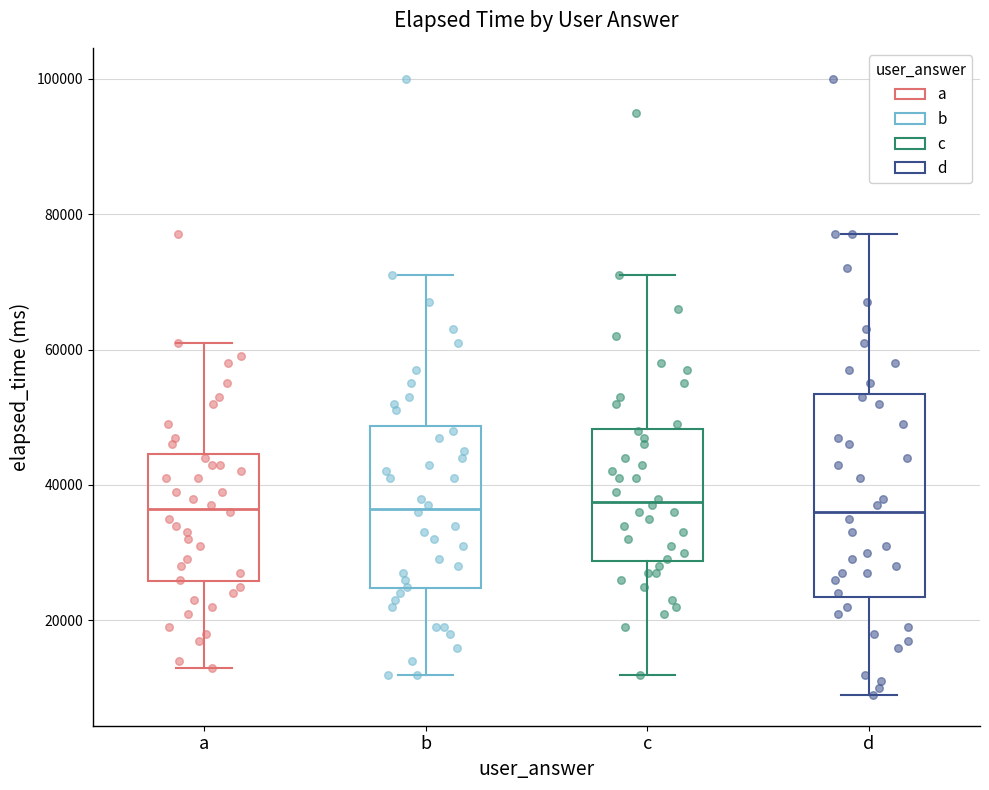

Reading left to right, transcribe this box plot: for each box, give where its median line is, the range the box spans, and where its two whiskers end, as read against the y-axis. The values are not printed on the chart, so give them approximately, as read against the axis.

a: median 36000, box 26000 to 44000, whiskers 14000 to 62000
b: median 36000, box 24000 to 48000, whiskers 12000 to 72000
c: median 38000, box 28000 to 48000, whiskers 12000 to 72000
d: median 36000, box 24000 to 54000, whiskers 10000 to 78000